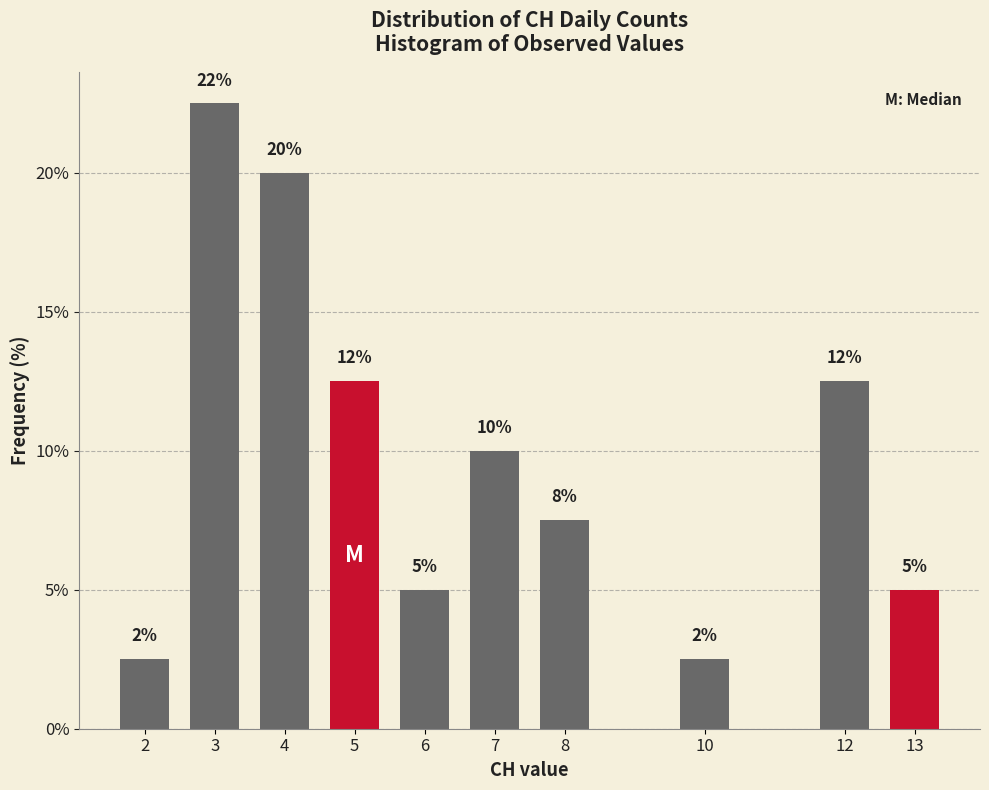

Does the chart contain any negative values?

No